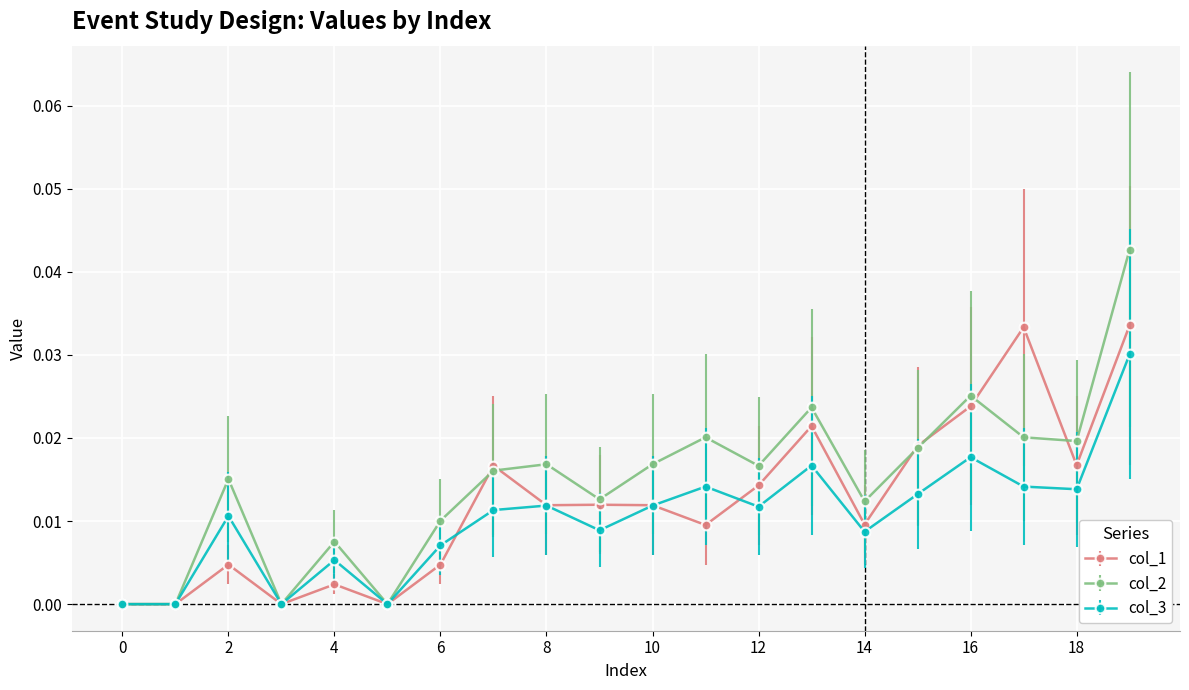

Which series has the largest total across all categories?

col_2